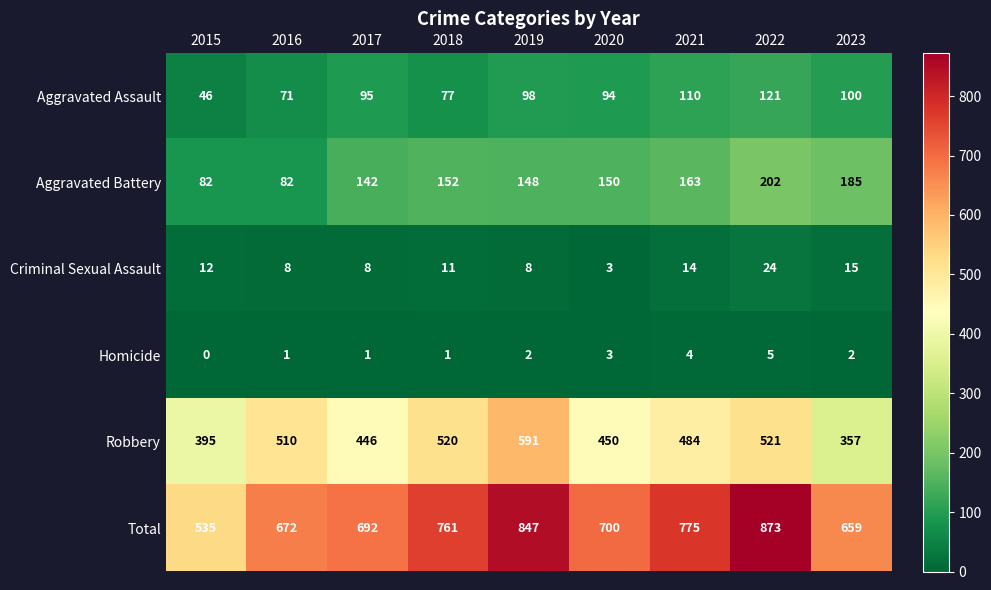

Is it true that Criminal Sexual Assault equals 4 at 2016?

False